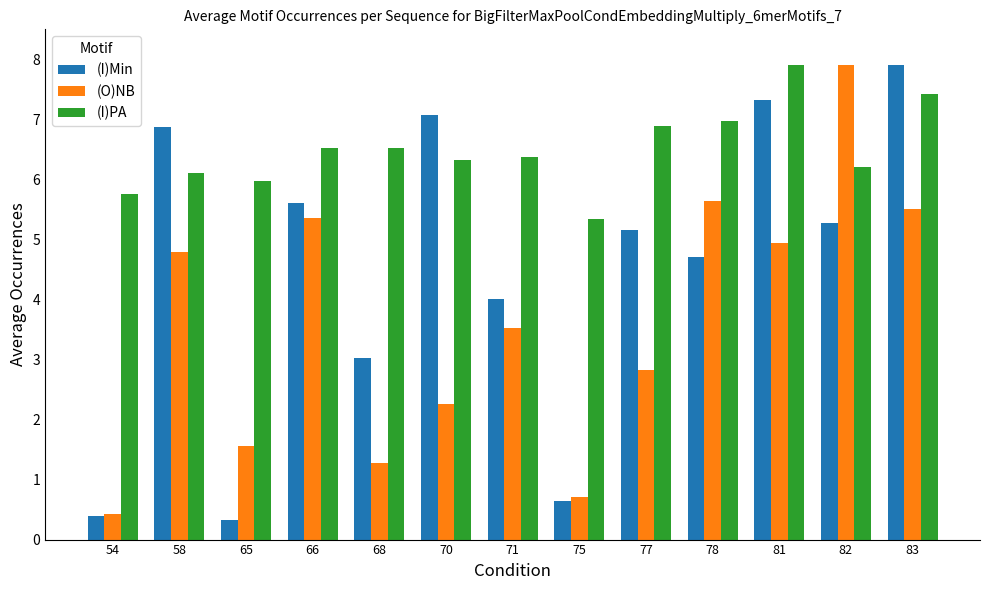

How many bars are there in total?

39